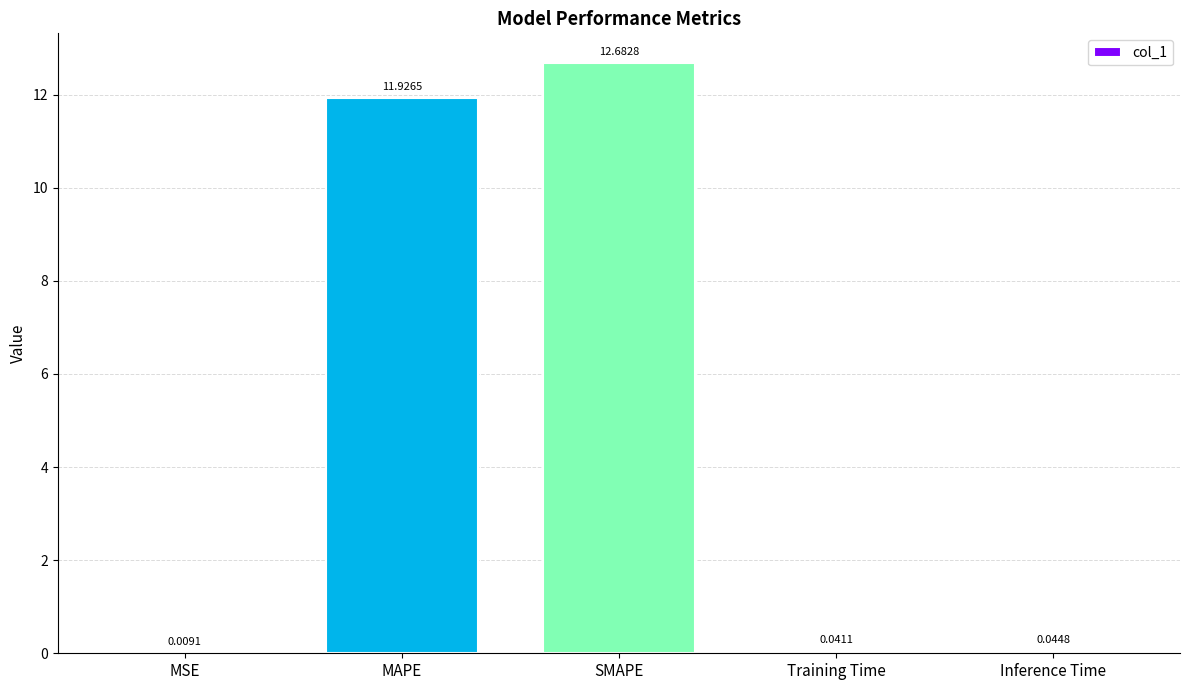

What is the average value?

4.9